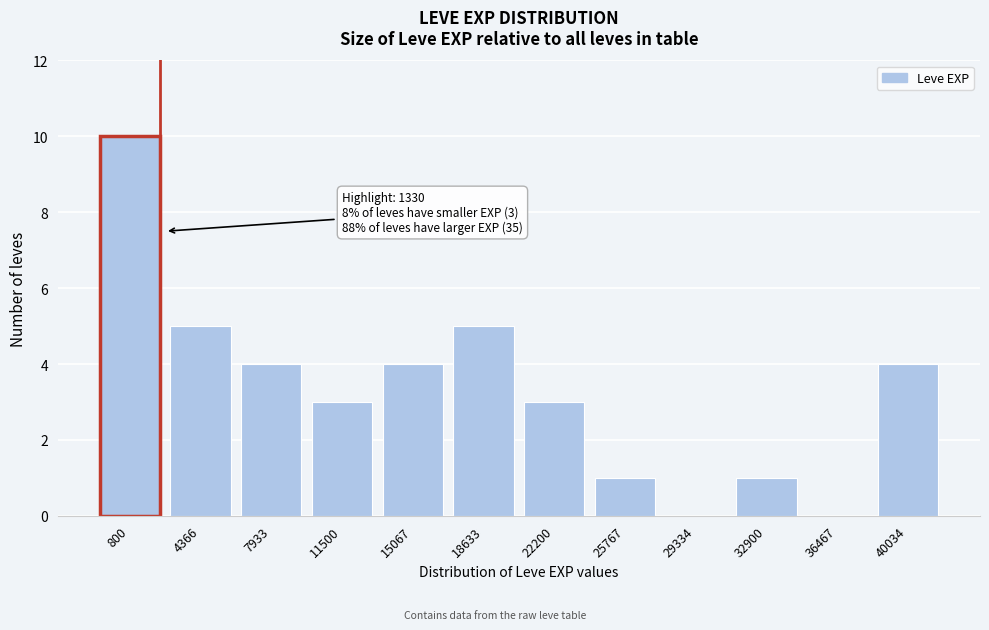

Approximately how many times larger is the value at 15067 compared to 4366?

0.8